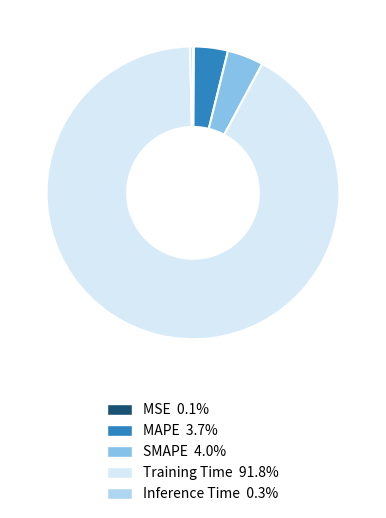

Does any single category account for the majority?

Yes